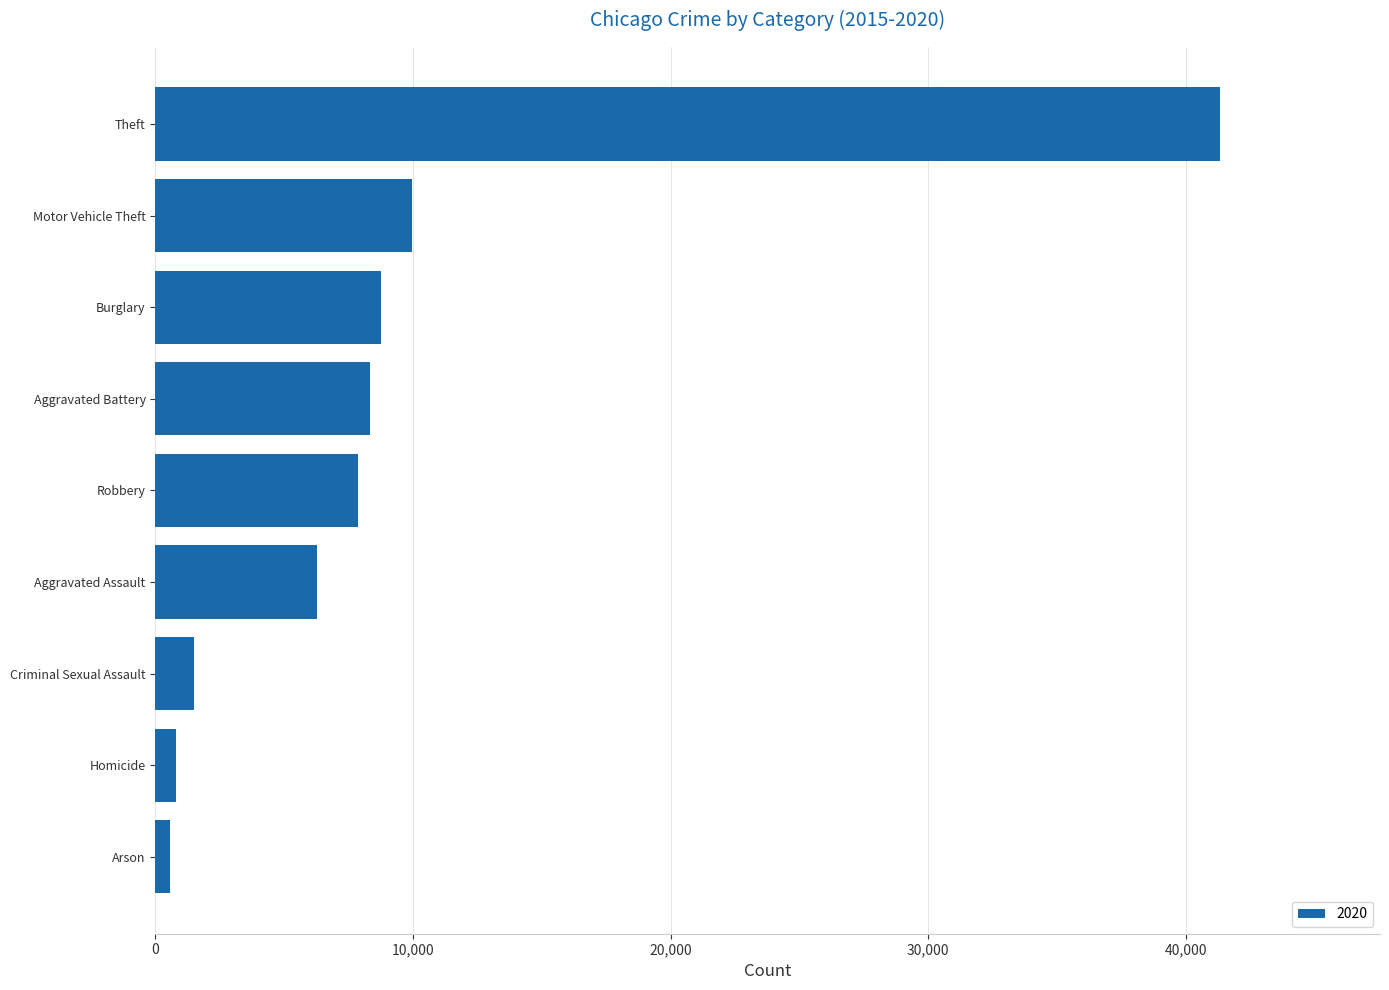

What is the difference between the maximum and minimum values?

40755